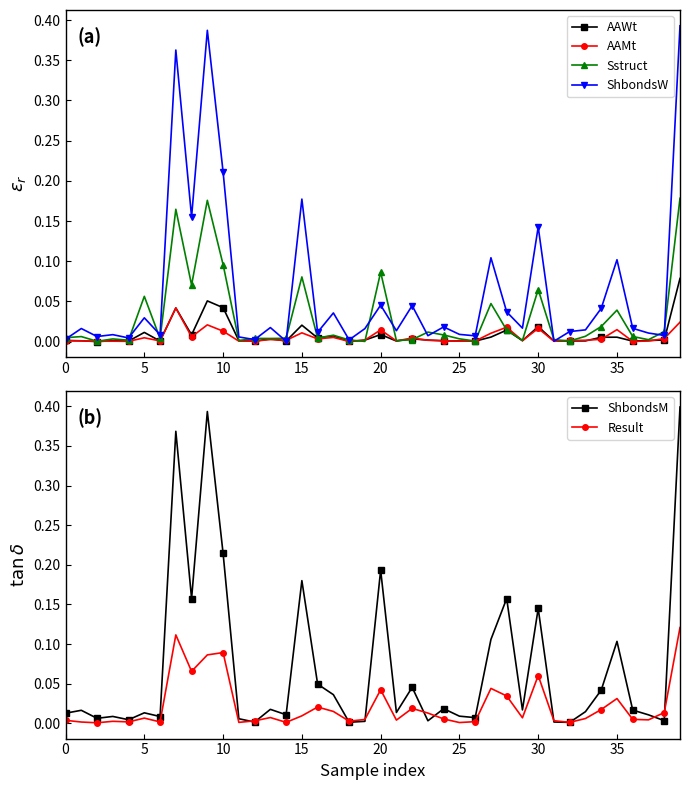

The value of AAMt at 33 is 0.0. True or false?

True